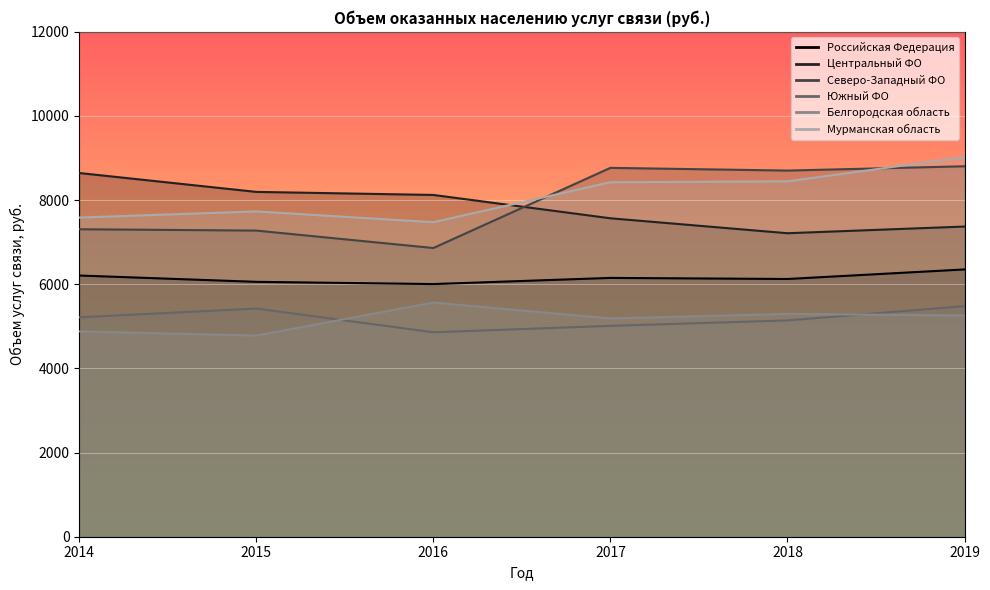

Is the value of Южный ФО at 2018 greater than the value of Российская Федерация at 2018?

No